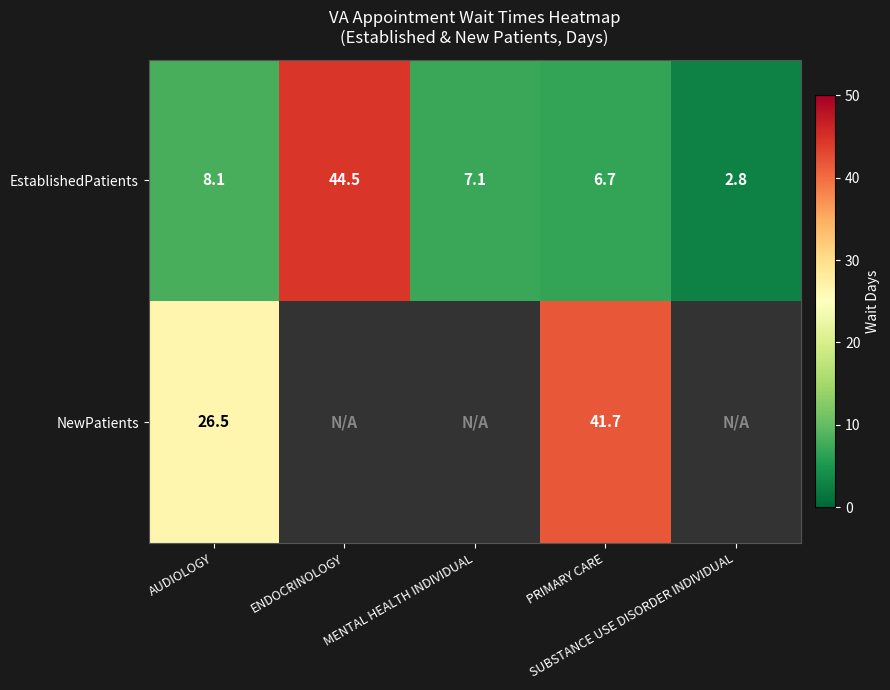

What is the average value of the EstablishedPatients series?

13.8